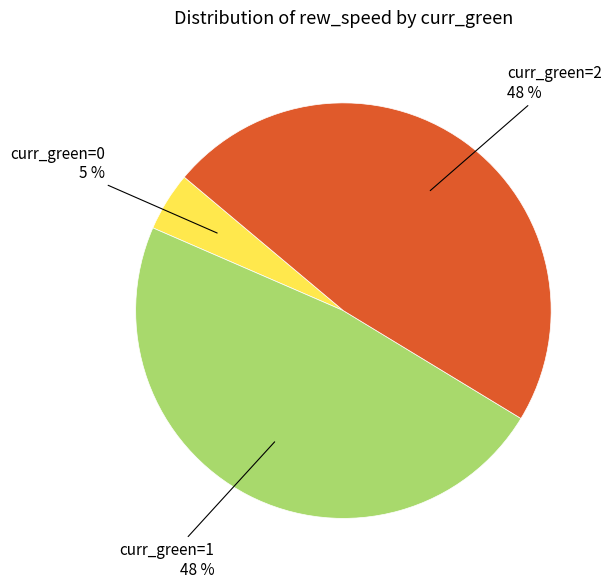

To the nearest percent, what is the average slice percentage?

33%